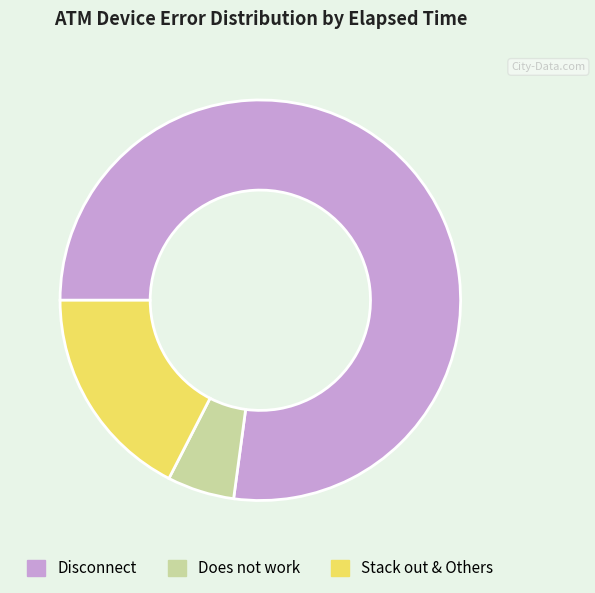

Is there a majority slice in this chart?

Yes